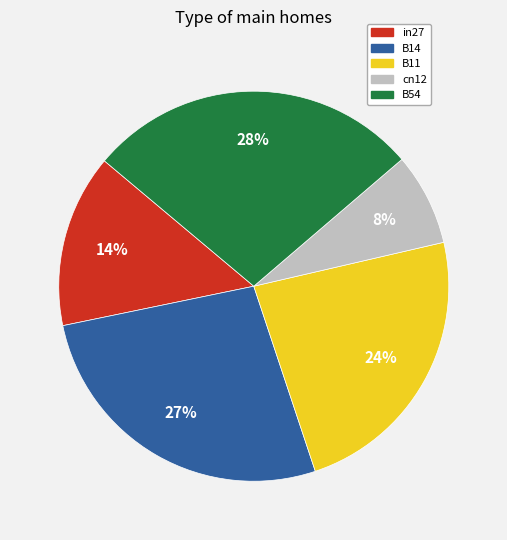

True or false: B14 accounts for 12% of the total.

False